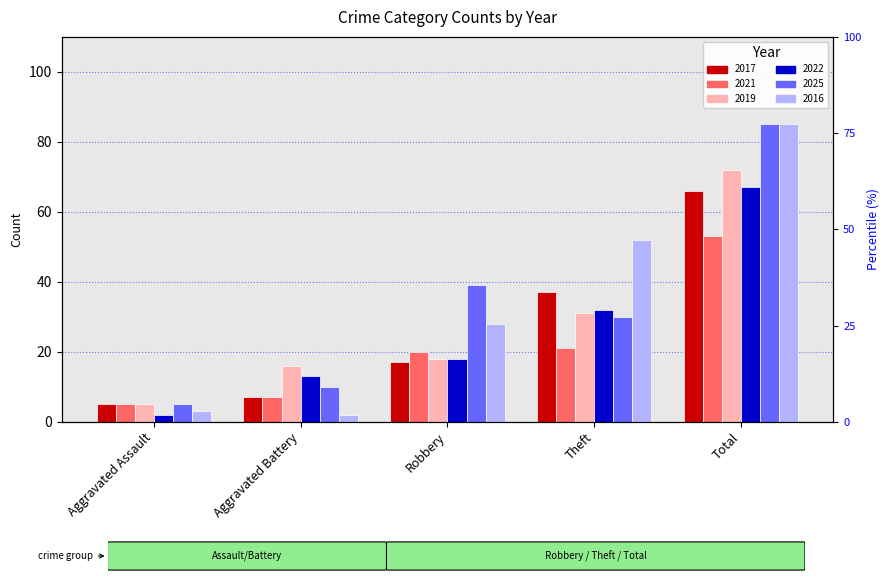

List the series in order of their peak value, highest first.

2025, 2016, 2019, 2022, 2017, 2021